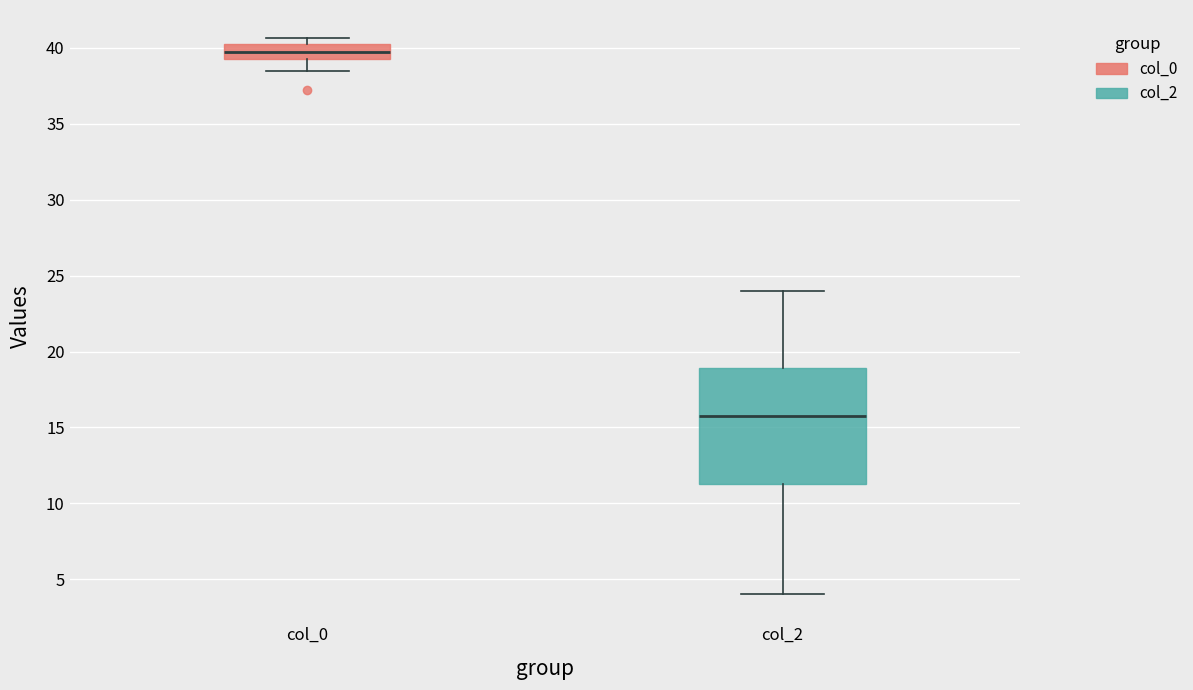

Reading left to right, transcribe this box plot: for each box, give where its median line is, the range the box spans, and where its two whiskers end, as read against the y-axis. The values are not printed on the chart, so give them approximately, as read against the axis.

col_0: median 39.5 (inside the box), box 39.5 to 40.5, whiskers 38.5 to 40.5 (just above the box's upper edge)
col_2: median 16.0, box 11.0 to 19.0, whiskers 4.0 to 24.0